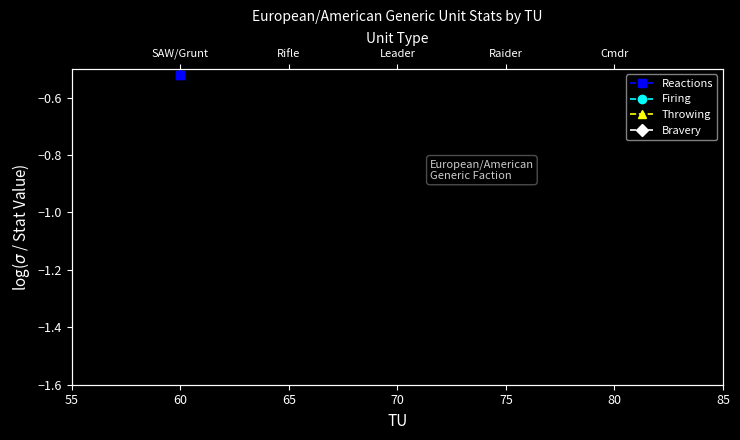

What is the value of the Reactions point at the 1st from the left?

-0.5